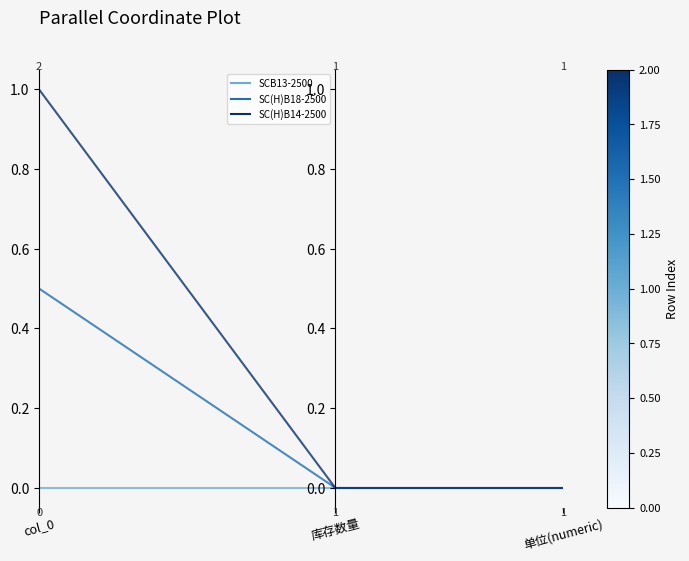

Between col_0 and 1, which is larger?

col_0